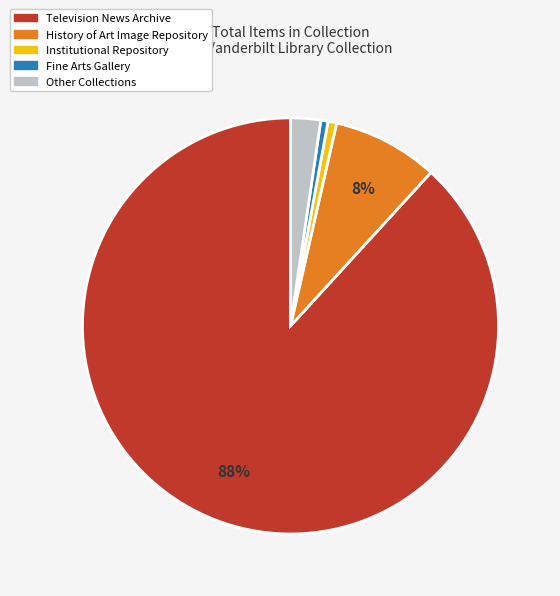

To the nearest percent, what is the average slice percentage?

20%